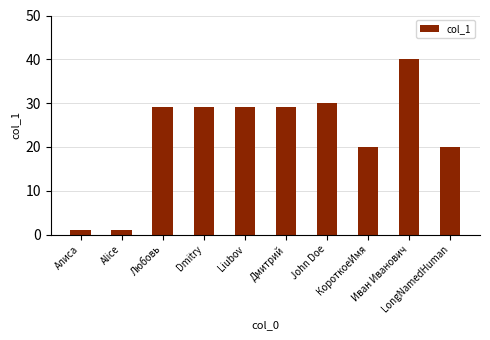

Does the chart contain any negative values?

No